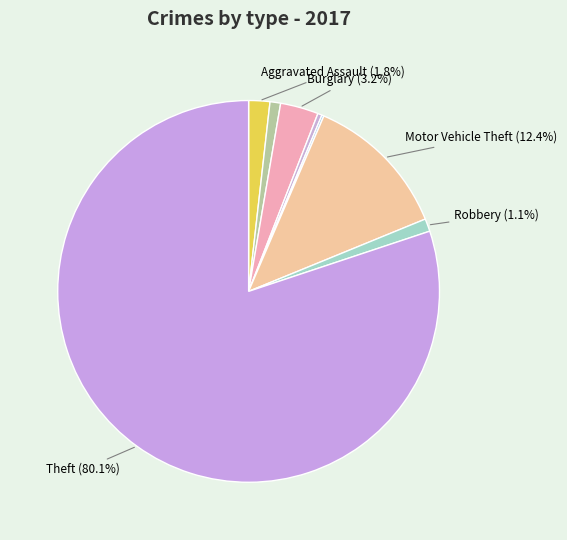

Which category has the smallest portion of the pie?

Homicide